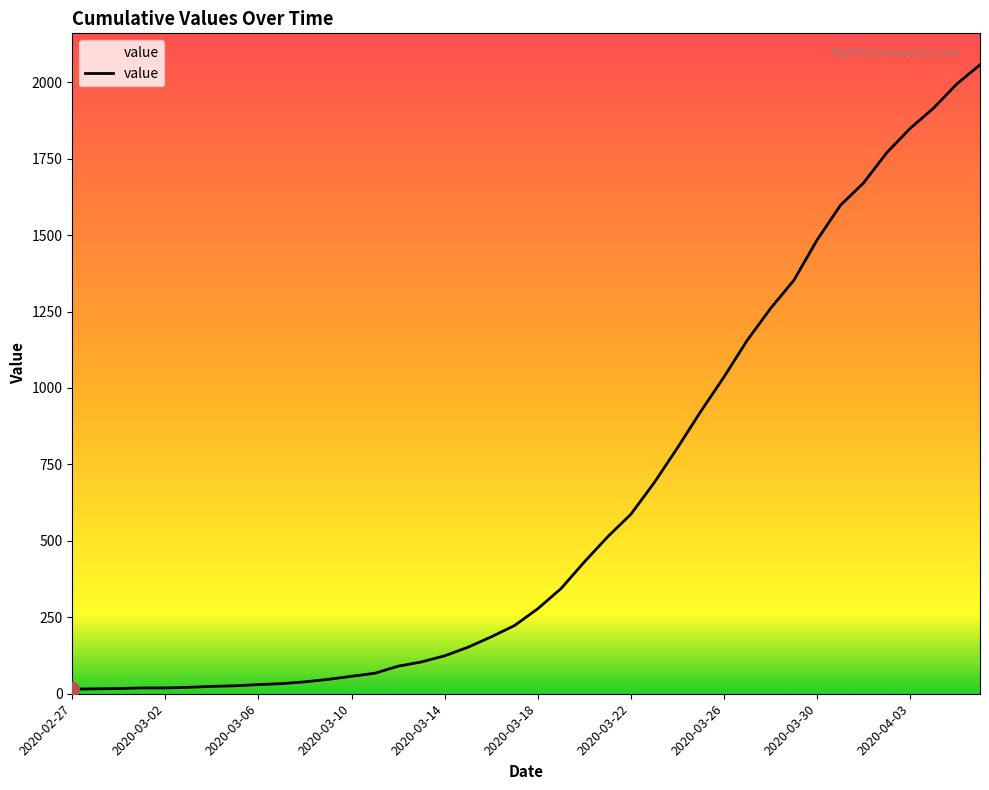

What is the greatest value displayed?

2057